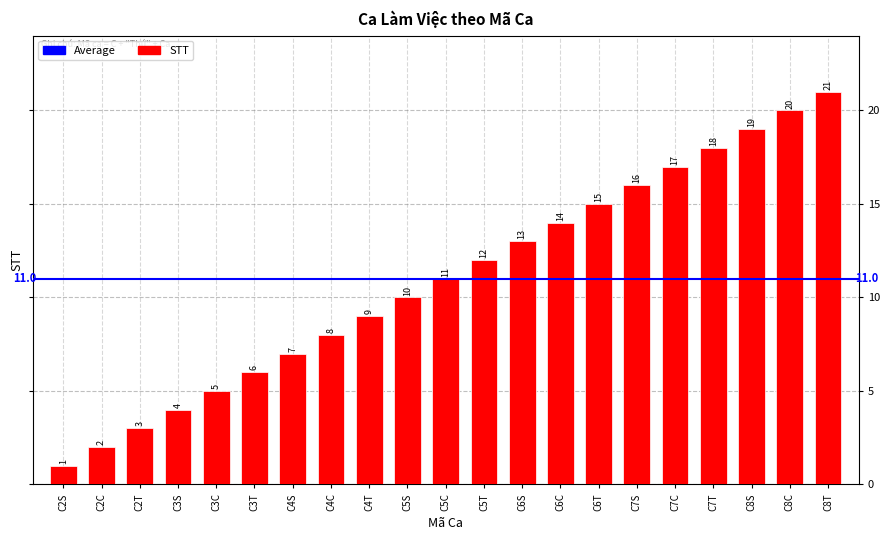

What position from the left is C2S?

1